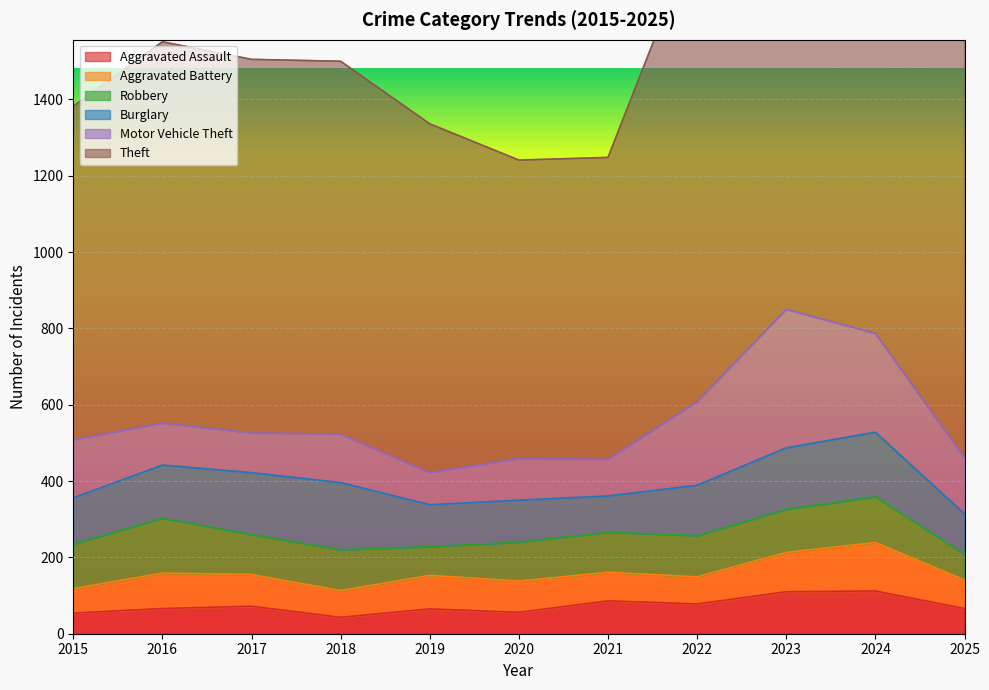

Which series has the widest spread of values?

Theft